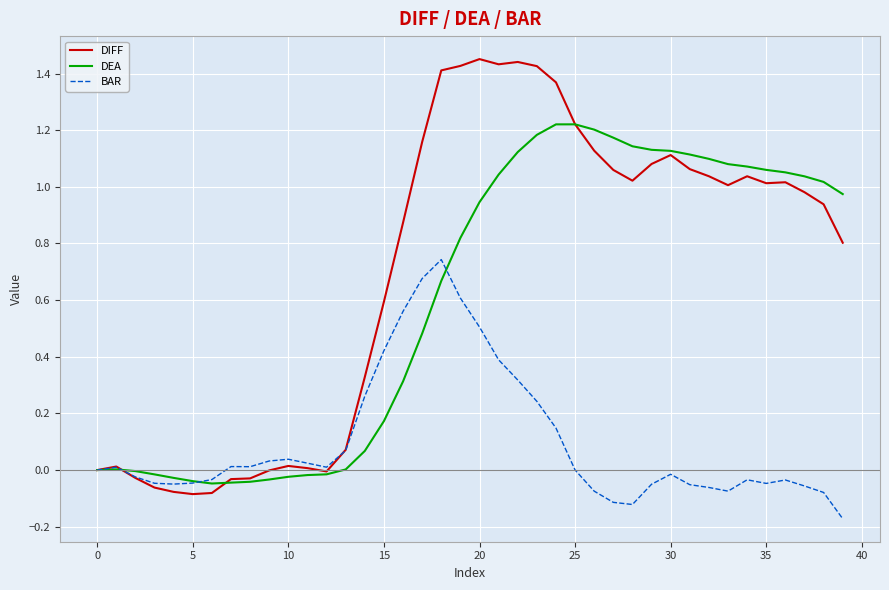

Which series has the largest total across all categories?

DIFF